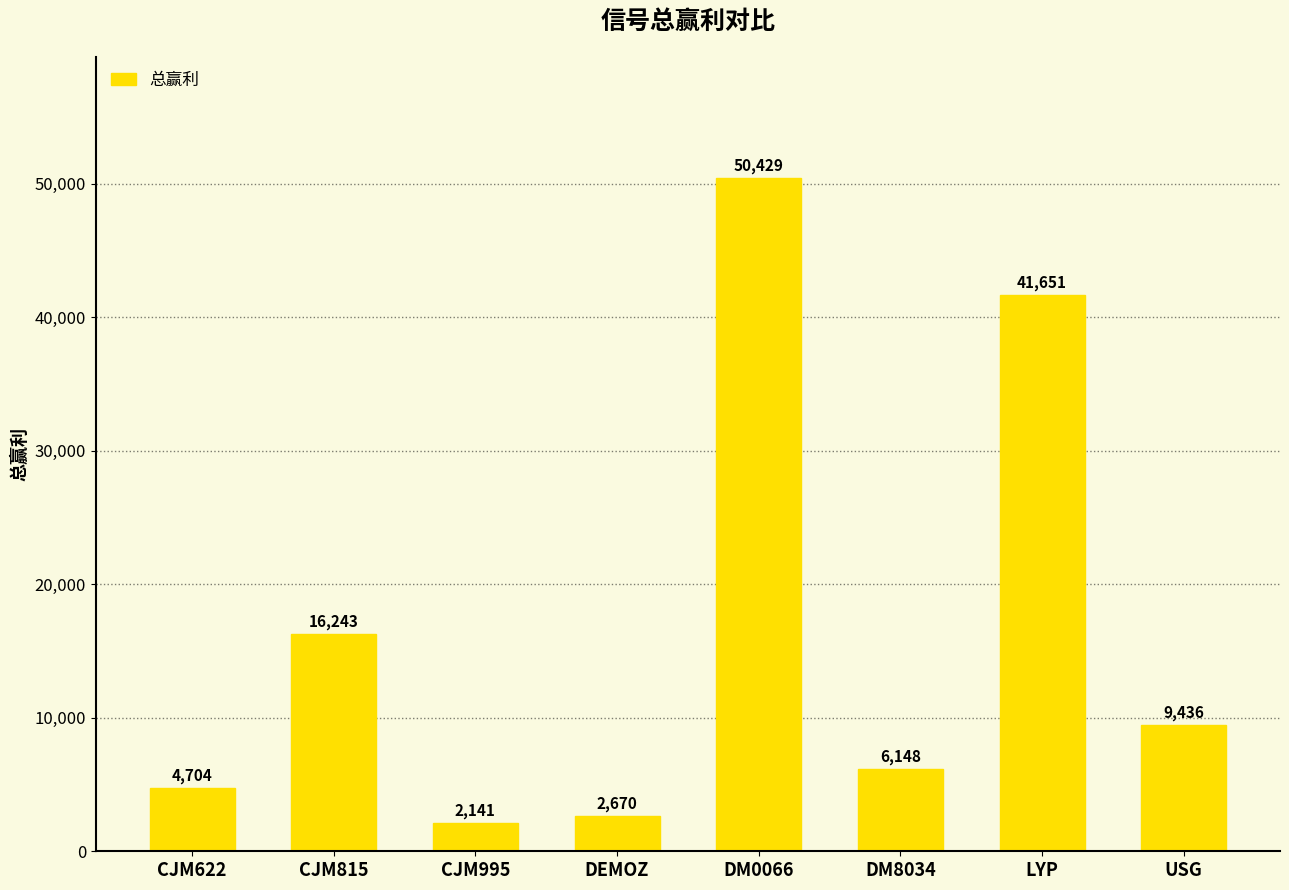

How many bars are there in total?

8